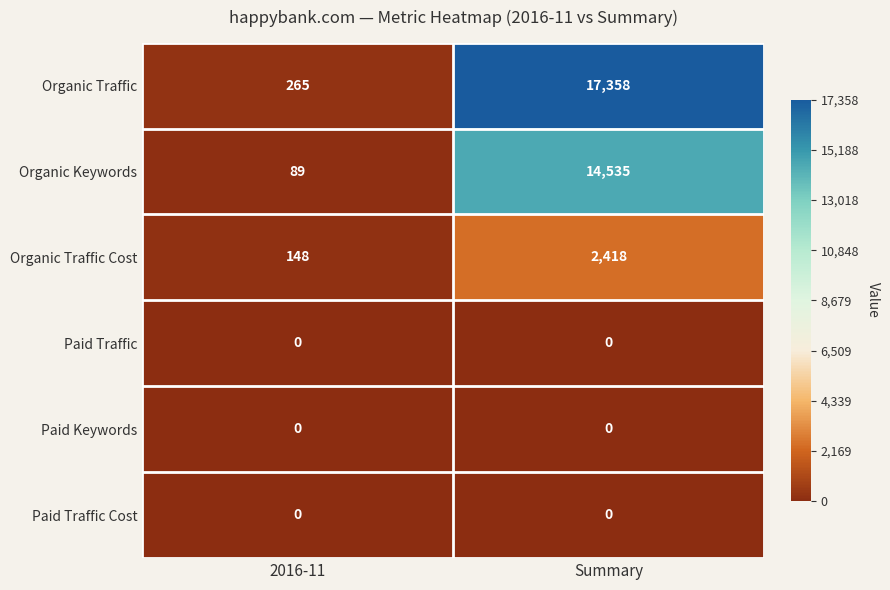

Which category has the highest value across all series?

Summary